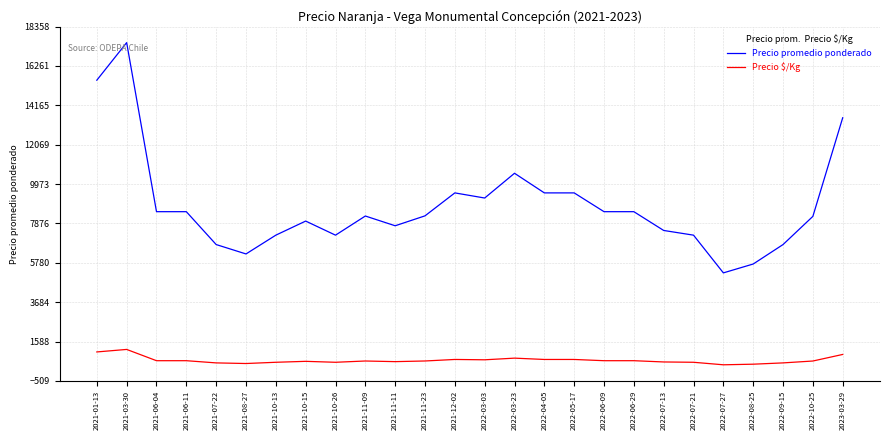

At which category is the sum across all series the highest?

2021-03-30